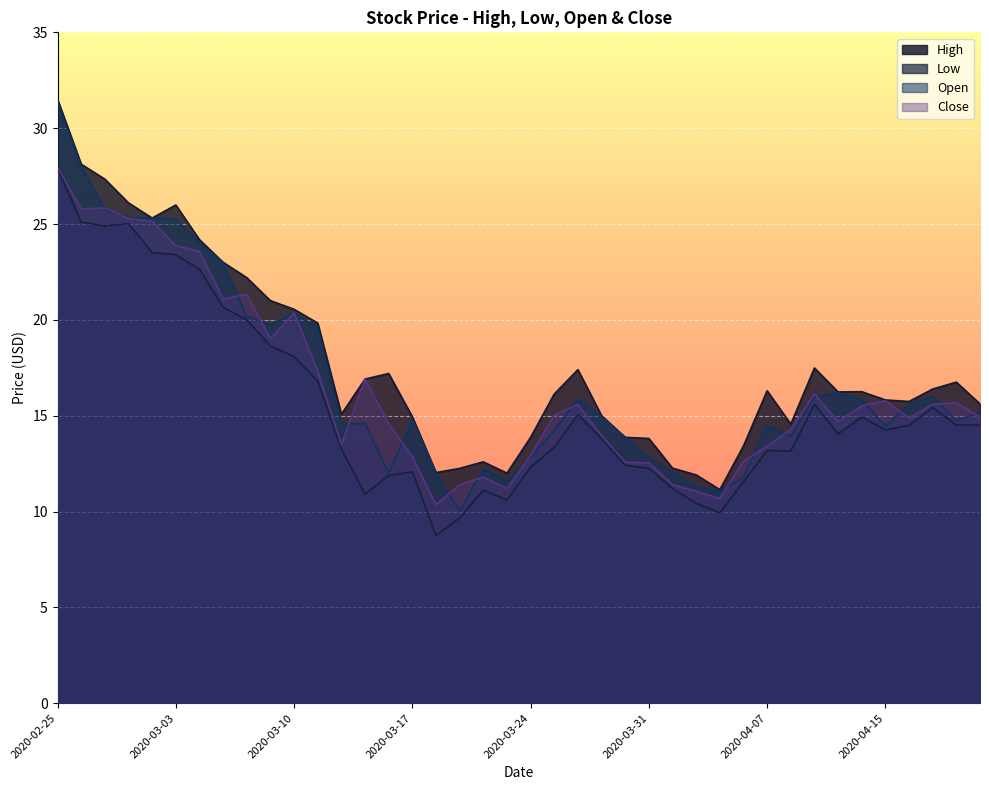

Rank the categories by Open value from lowest to highest.

2020-03-19, 2020-04-03, 2020-04-02, 2020-03-23, 2020-04-06, 2020-03-16, 2020-03-18, 2020-04-01, 2020-03-20, 2020-03-31, 2020-03-24, 2020-03-30, 2020-04-08, 2020-03-25, 2020-04-15, 2020-04-07, 2020-03-12, 2020-03-13, 2020-04-20, 2020-03-17, 2020-03-27, 2020-04-21, 2020-04-16, 2020-04-14, 2020-03-26, 2020-04-09, 2020-04-17, 2020-04-13, 2020-03-11, 2020-03-09, 2020-03-06, 2020-03-10, 2020-03-05, 2020-03-04, 2020-03-03, 2020-03-02, 2020-02-28, 2020-02-27, 2020-02-26, 2020-02-25